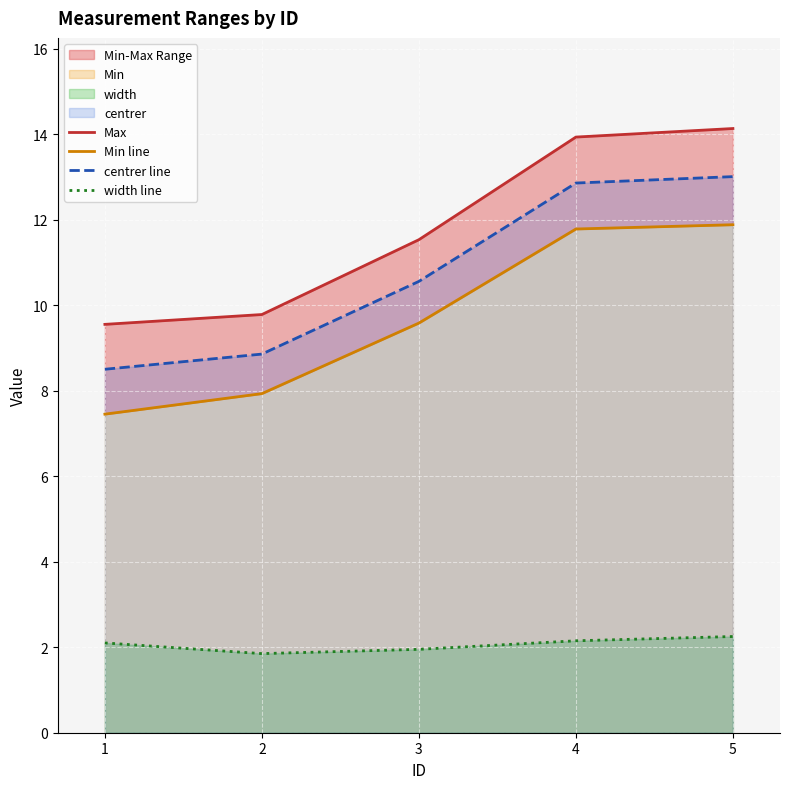

Is it true that width line equals 2.1 at 4?

True